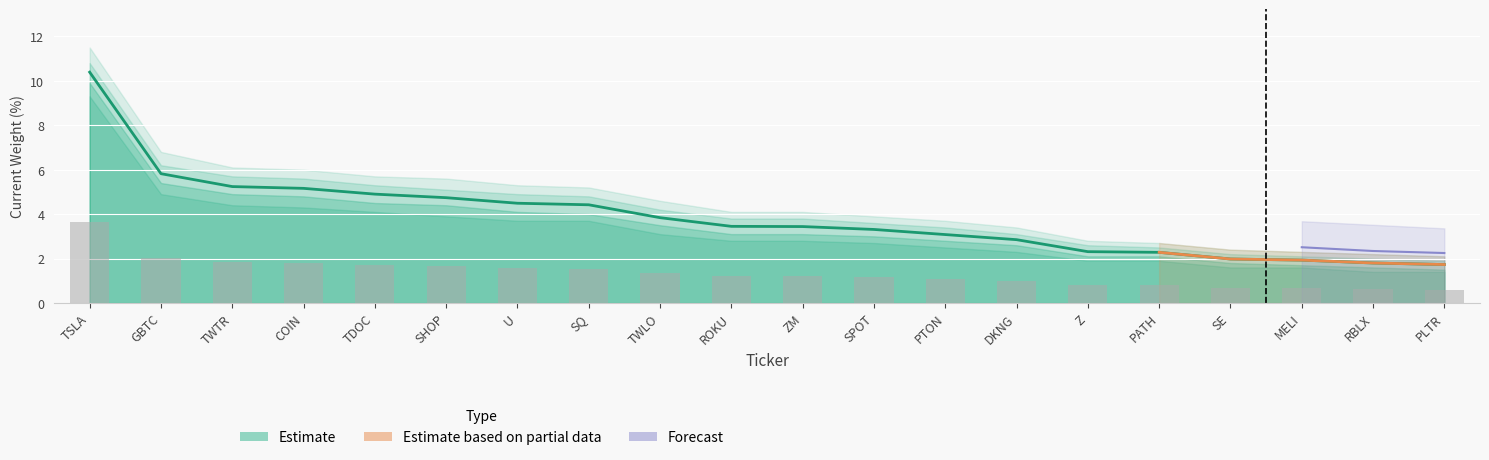

What is the minimum value shown in the chart?

0.6